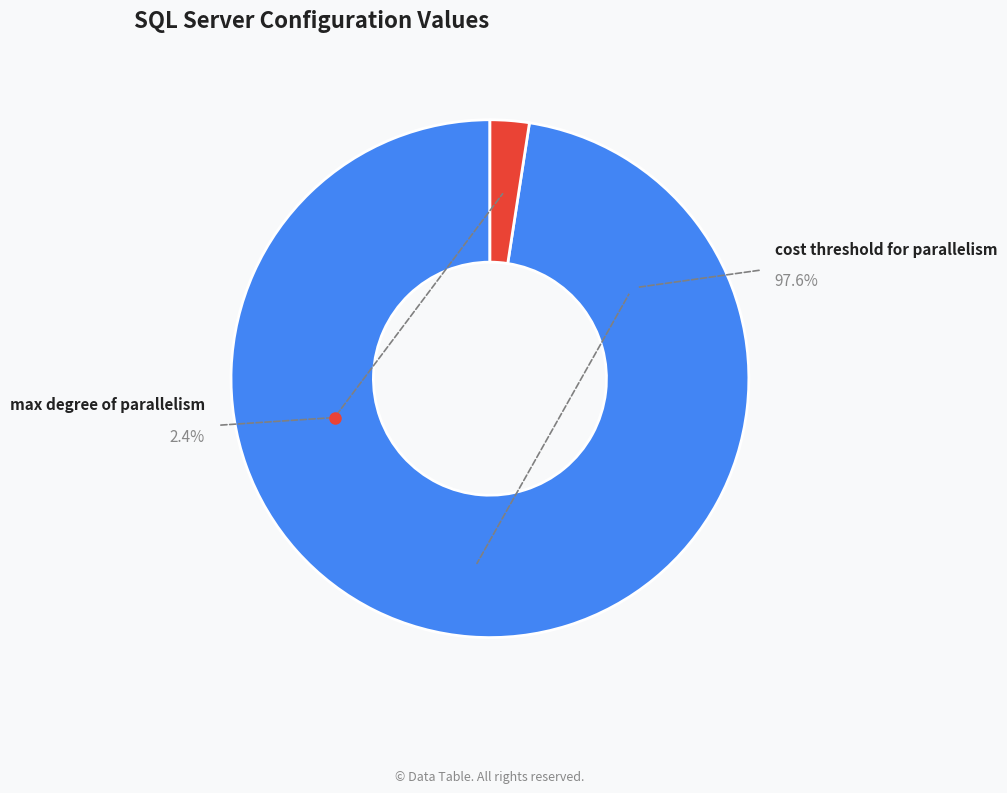

True or false: max degree of parallelism accounts for 2% of the total.

True